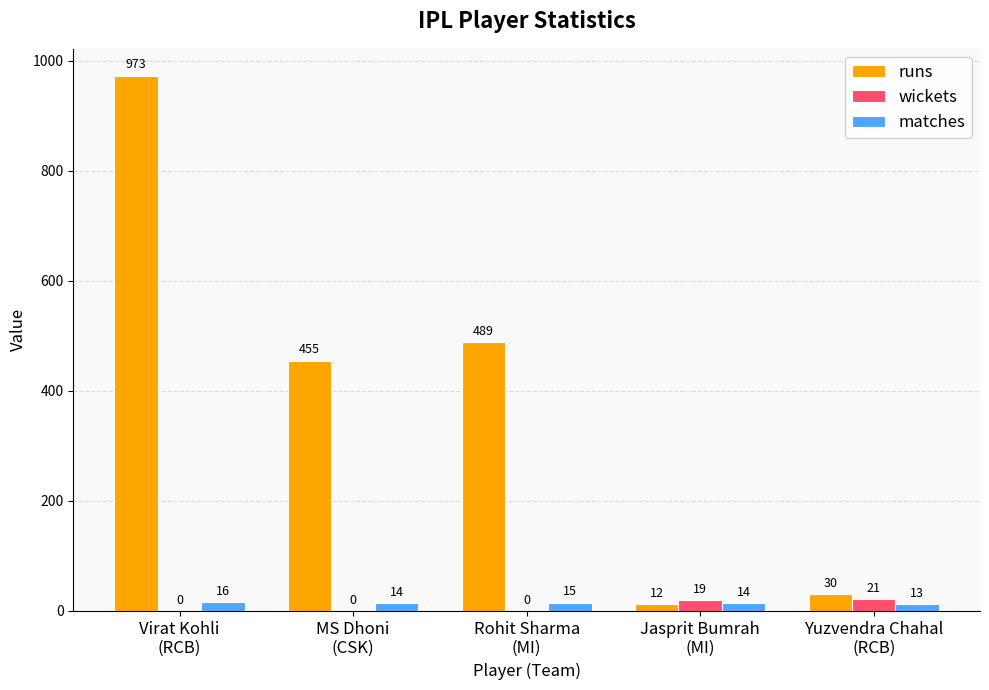

How many values in the wickets series exceed 0?

2